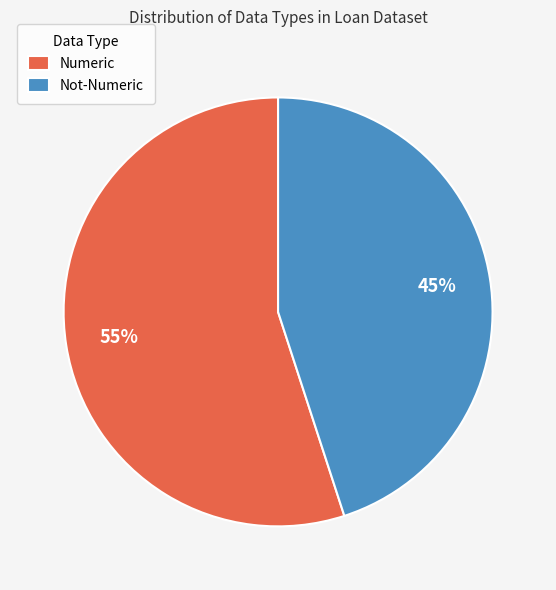

To the nearest percent, what portion does Numeric represent?

55%